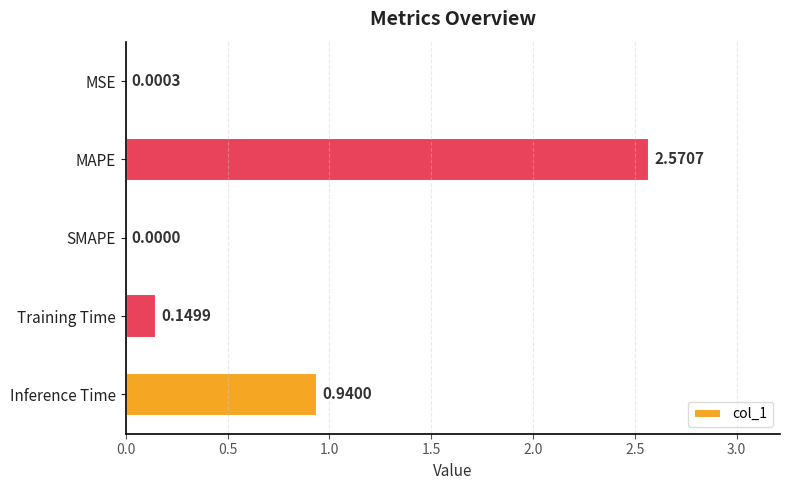

What is the sum of all values?

3.7